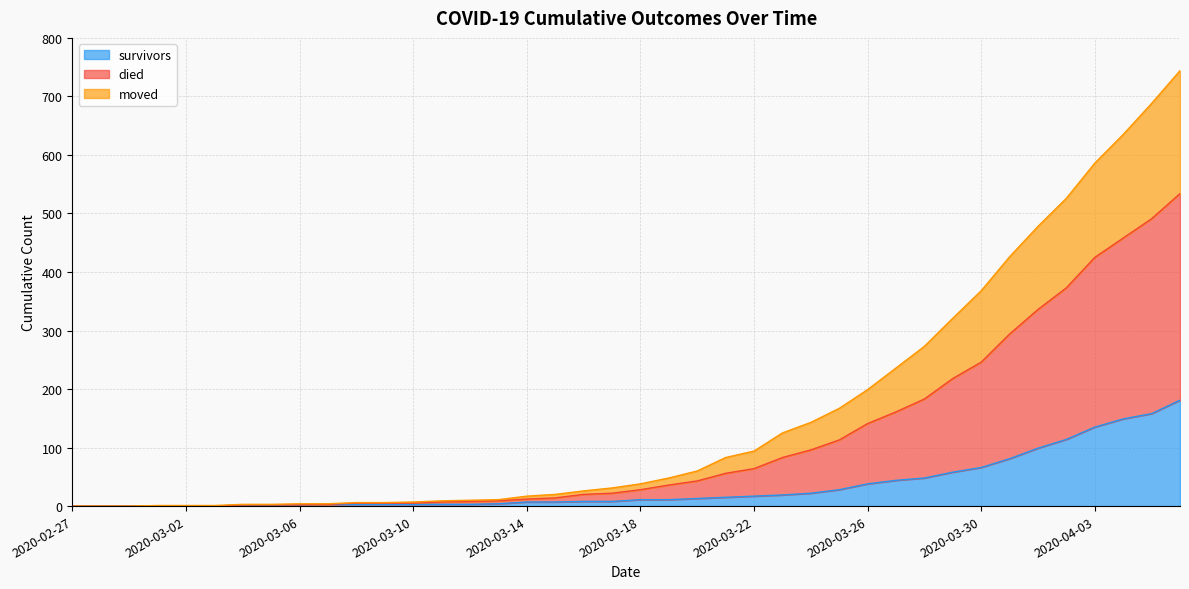

The moved series shows 9 at 2020-03-10. True or false?

False